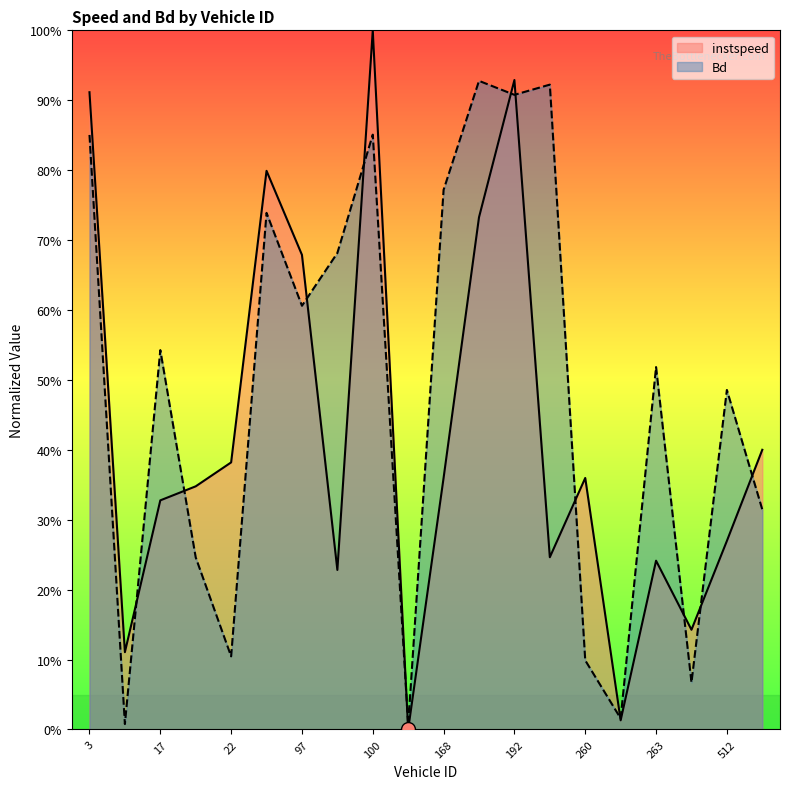

What is the label of the 6th point from the right?

260.0